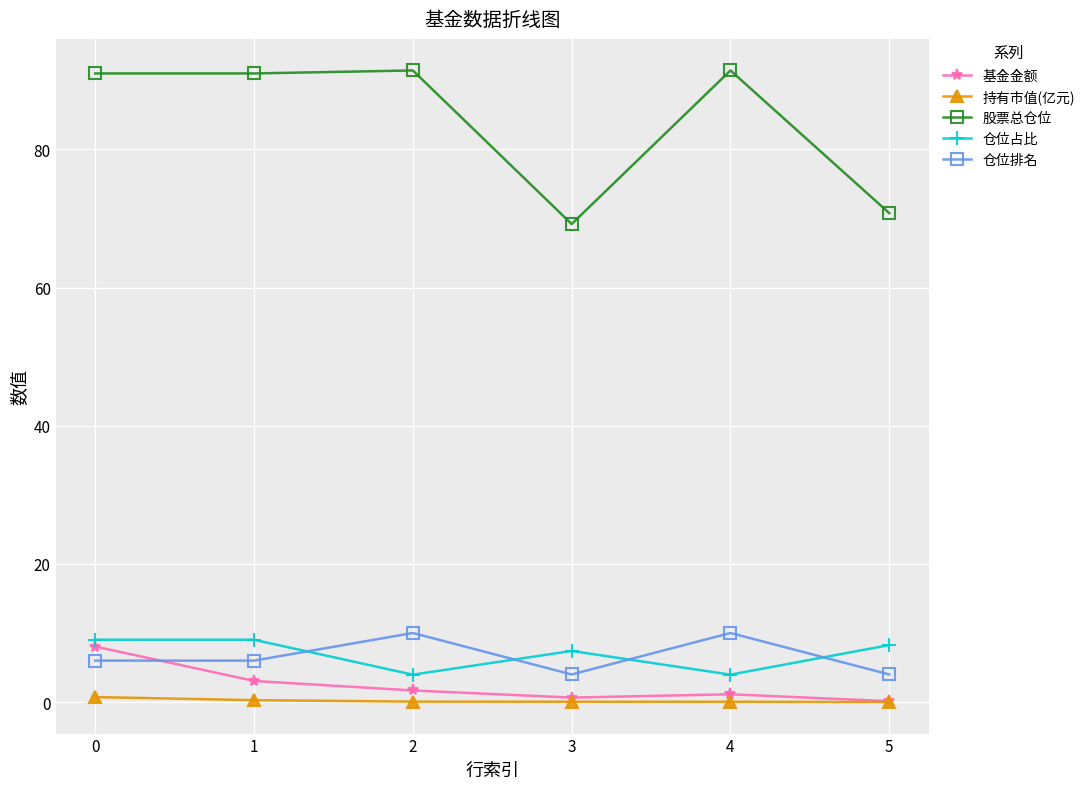

True or false: 仓位排名 has more than 1 interior local peaks.

True